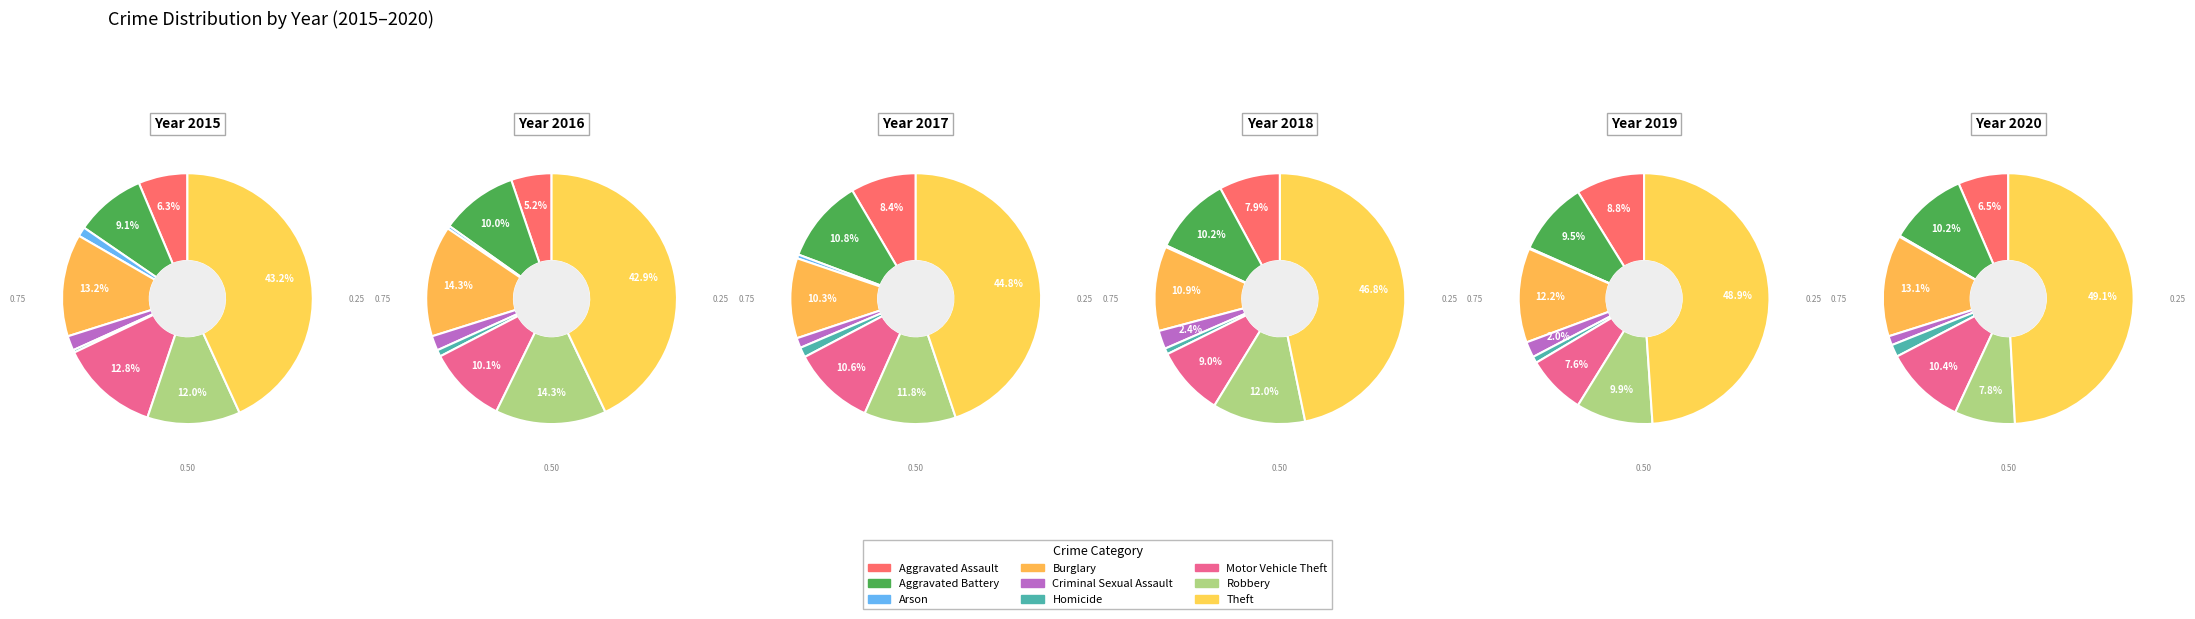

How many slices are in this pie chart?

9